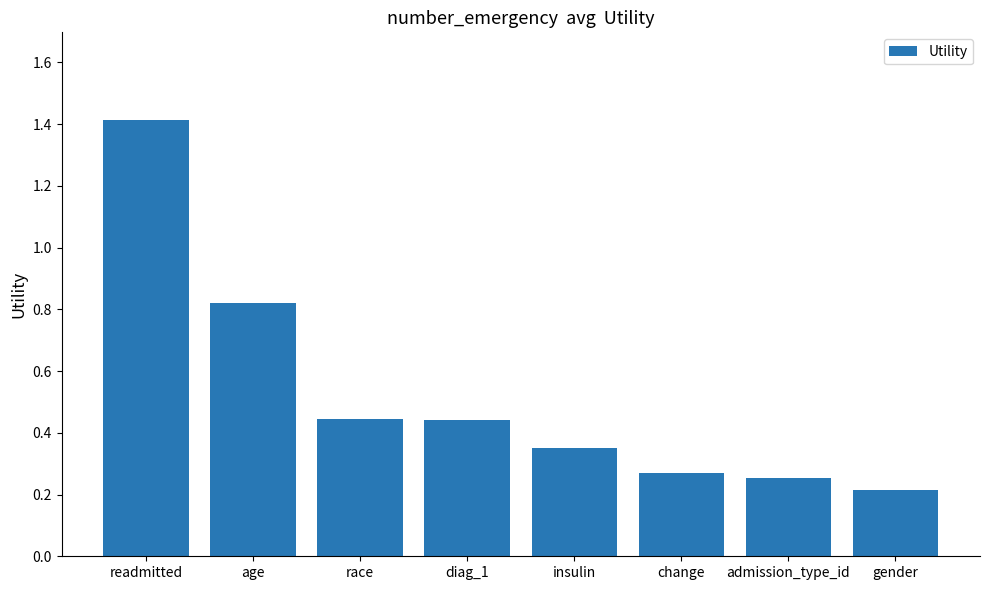

Which label corresponds to the smallest value in the chart?

gender